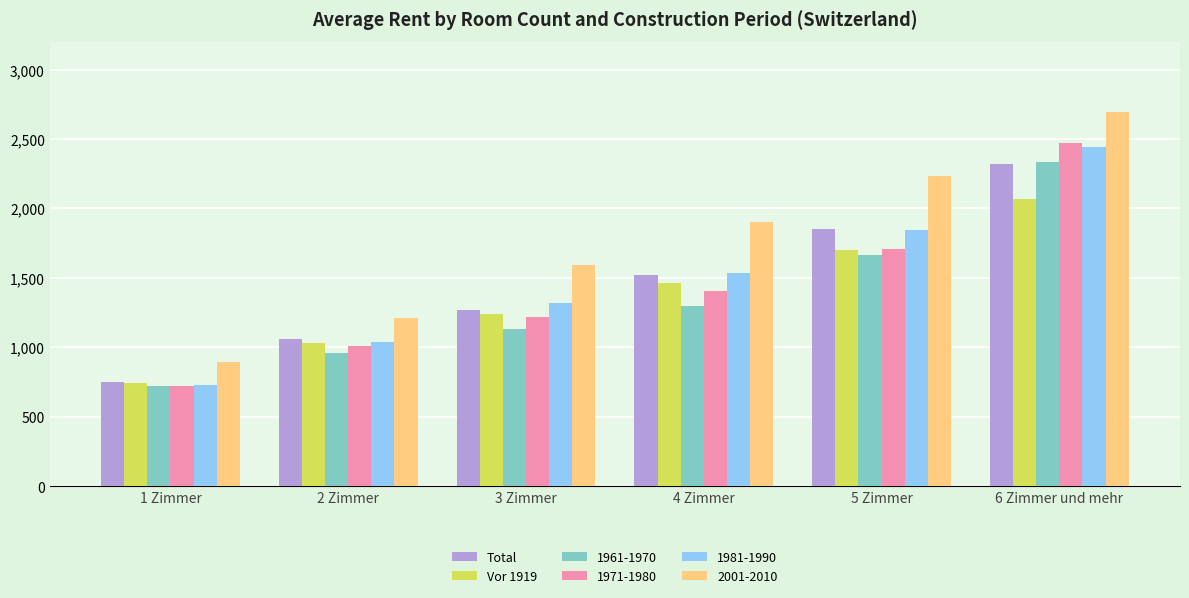

How many bars are there in total?

36